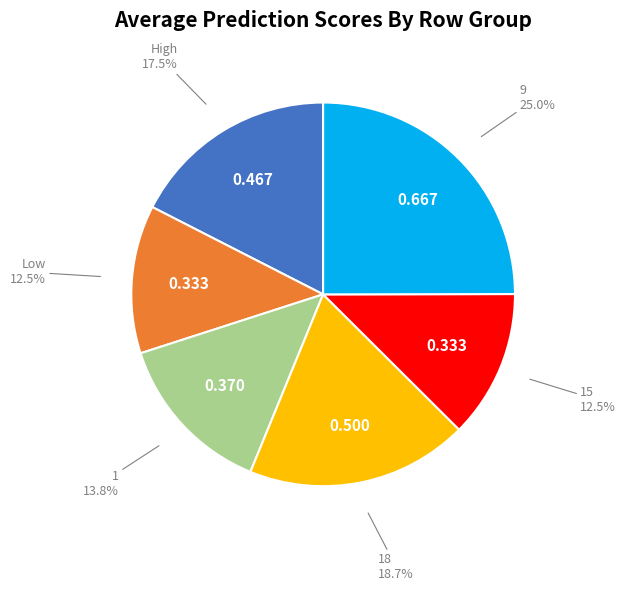

Is it true that 18 is 7% of the pie?

False